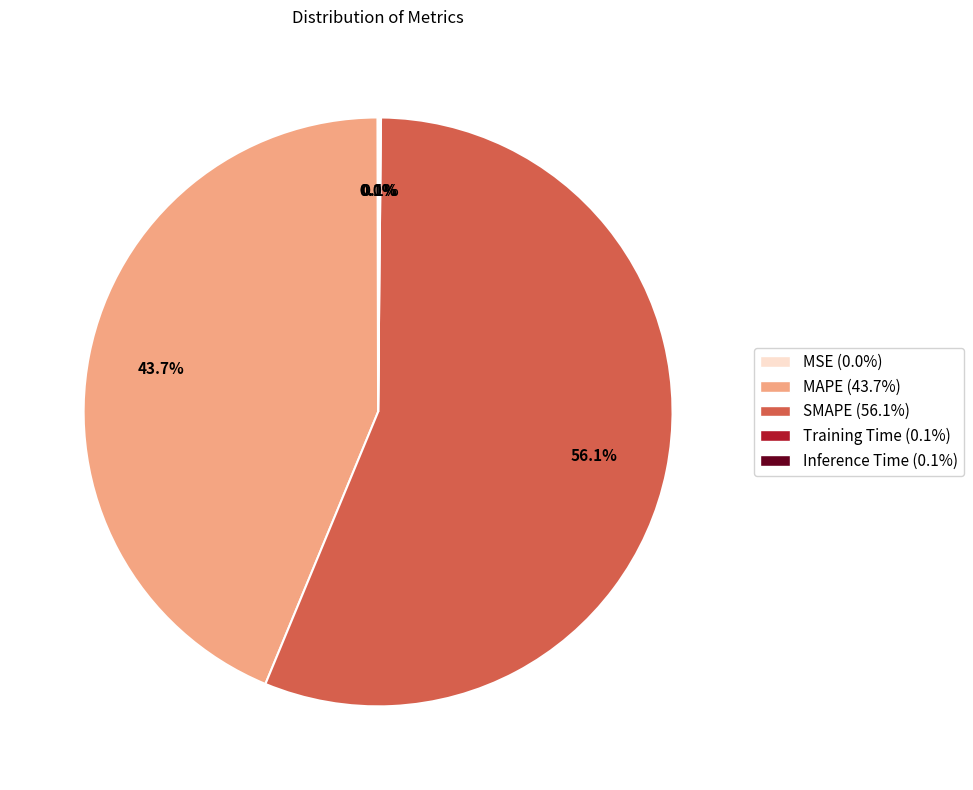

What percentage is NOT represented by MAPE?

56.3%